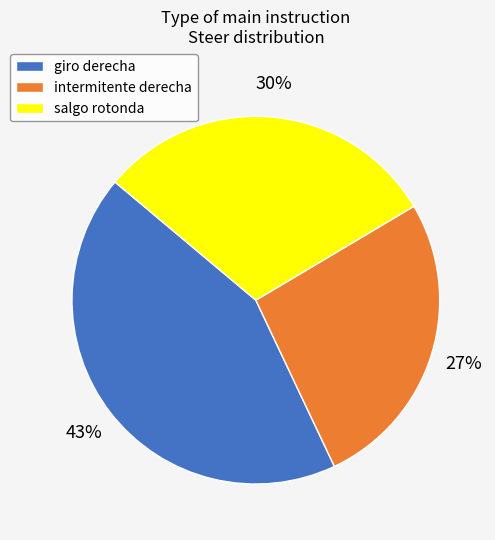

To the nearest percent, what is the average slice percentage?

33%